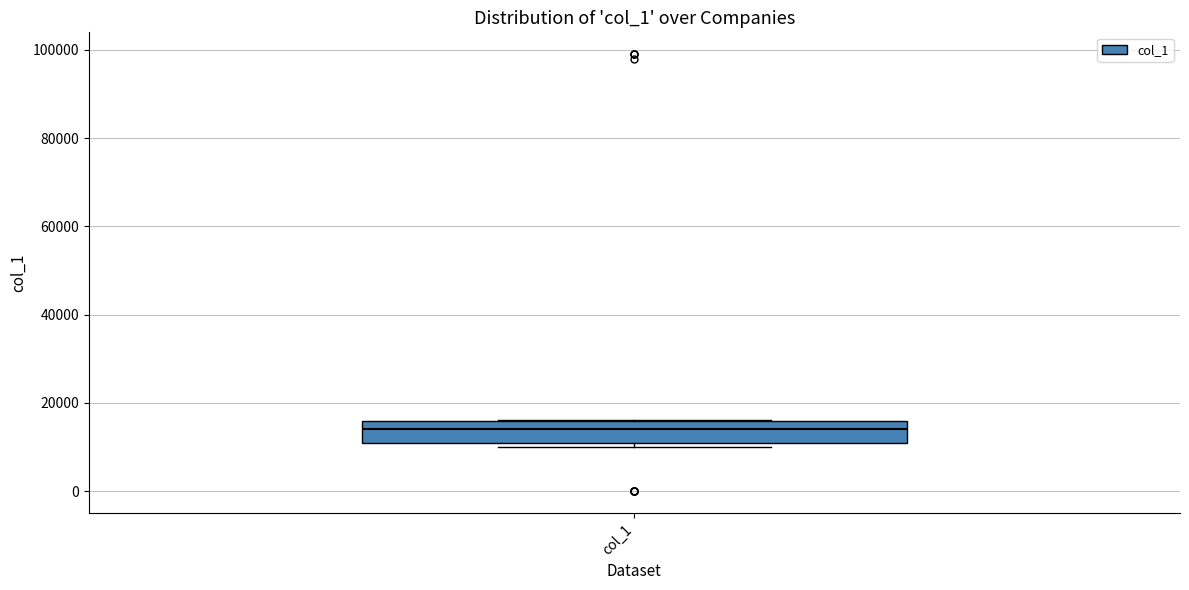

Read this box plot against the y-axis: the position of the median line, the range covered by the box, and the ends of both whiskers. The values are not printed on the chart, so give them approximately, as read against the axis.

median 14000, box 12000 to 16000, whiskers 10000 to 16000